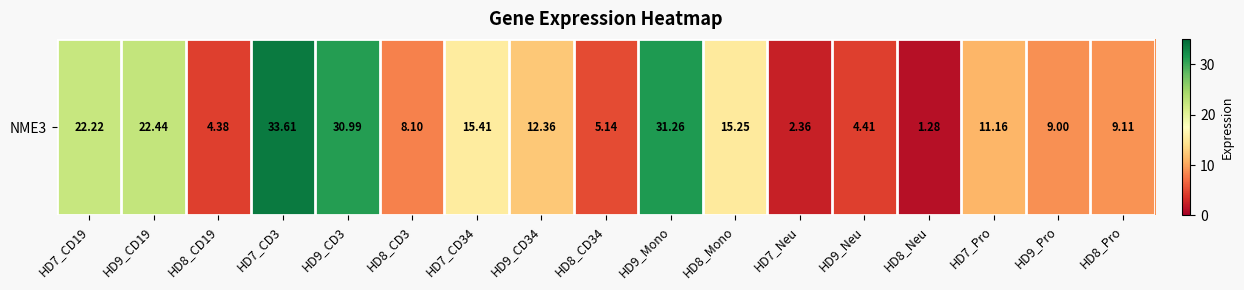

How many series are shown in this chart?

1